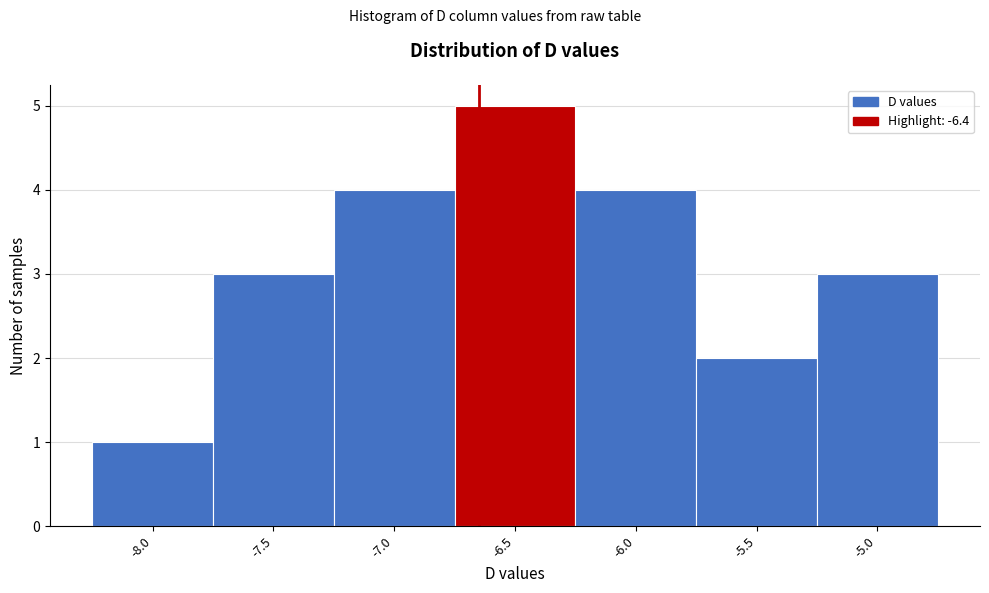

Reading left to right, transcribe all the data shown in this chart.

1	3	4	5	4	2	3